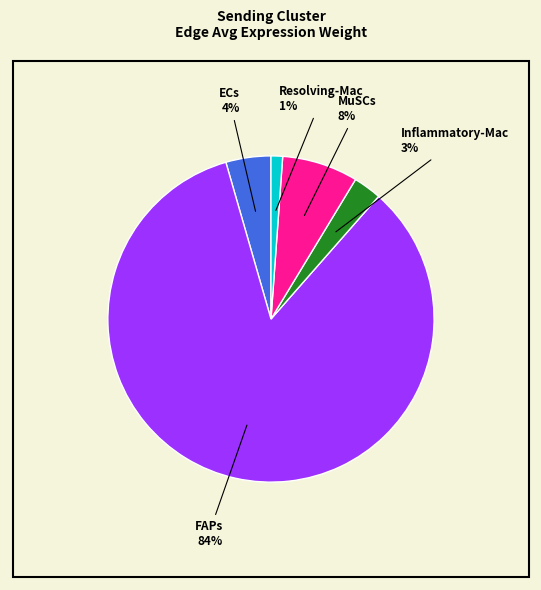

True or false: Resolving-Mac accounts for 11% of the total.

False